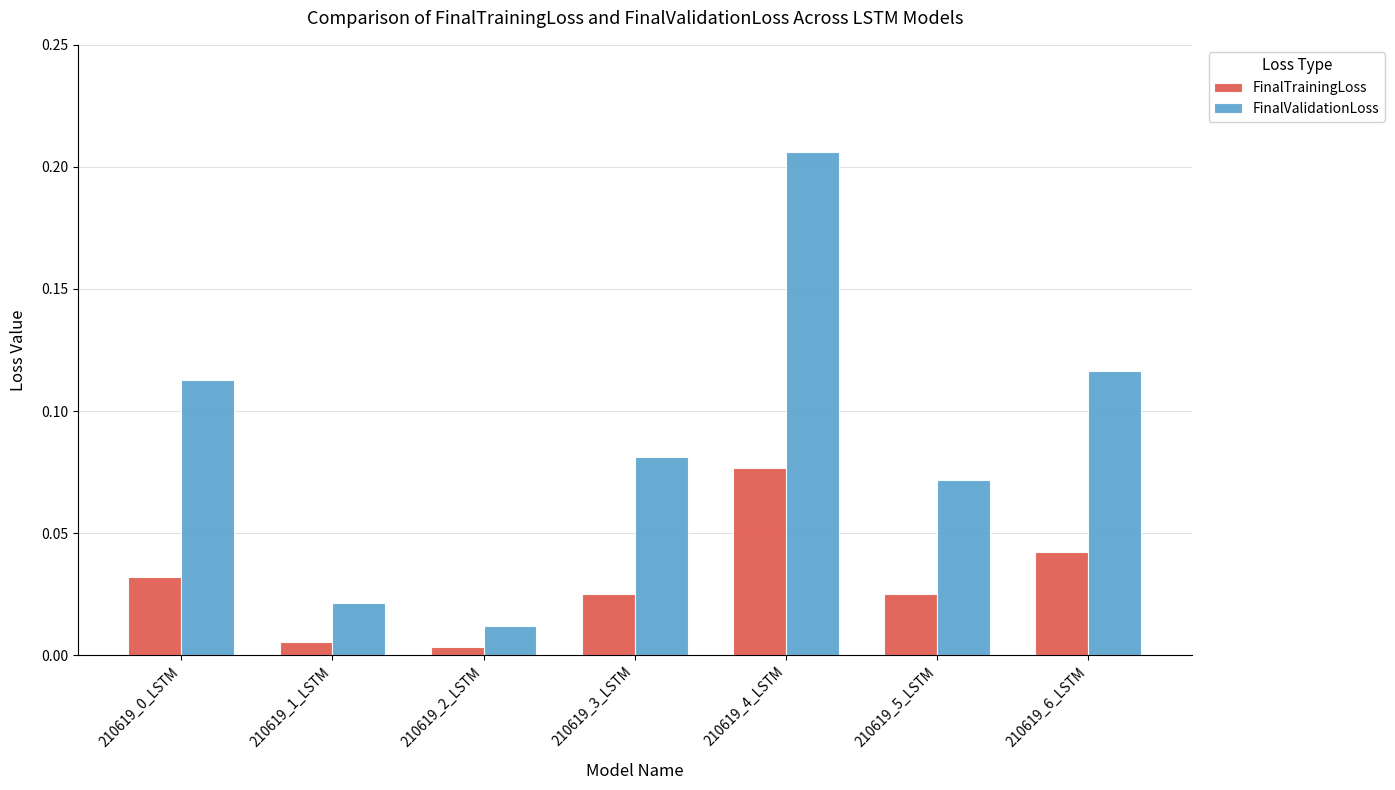

How many bars are there in each group?

2